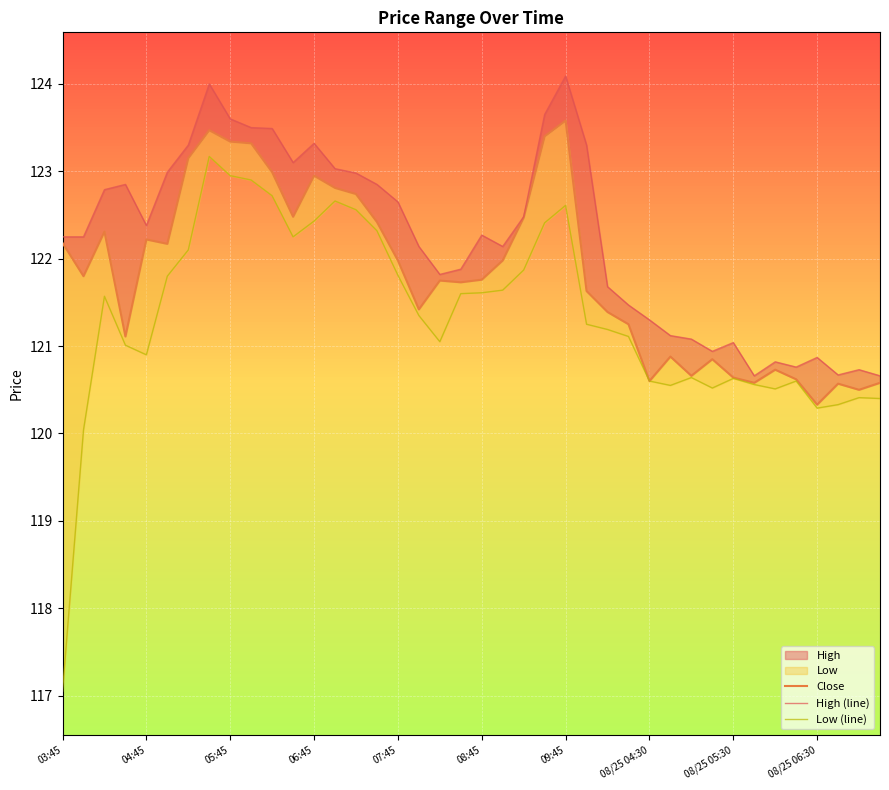

How many categories are shown in the chart?

40